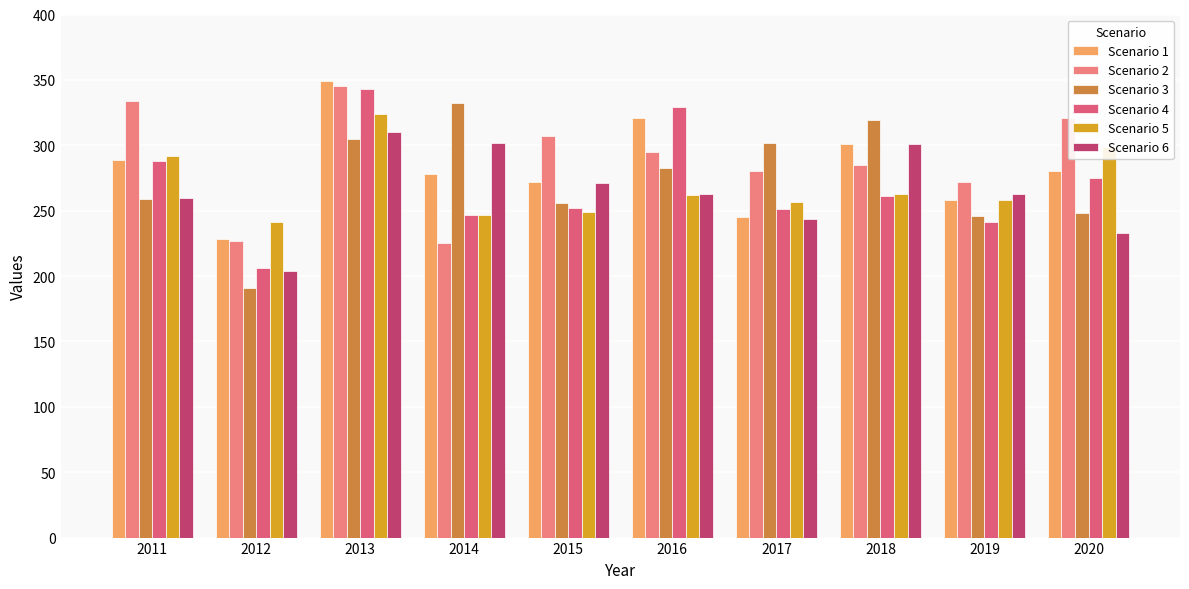

What is the minimum value for Scenario 4?

206